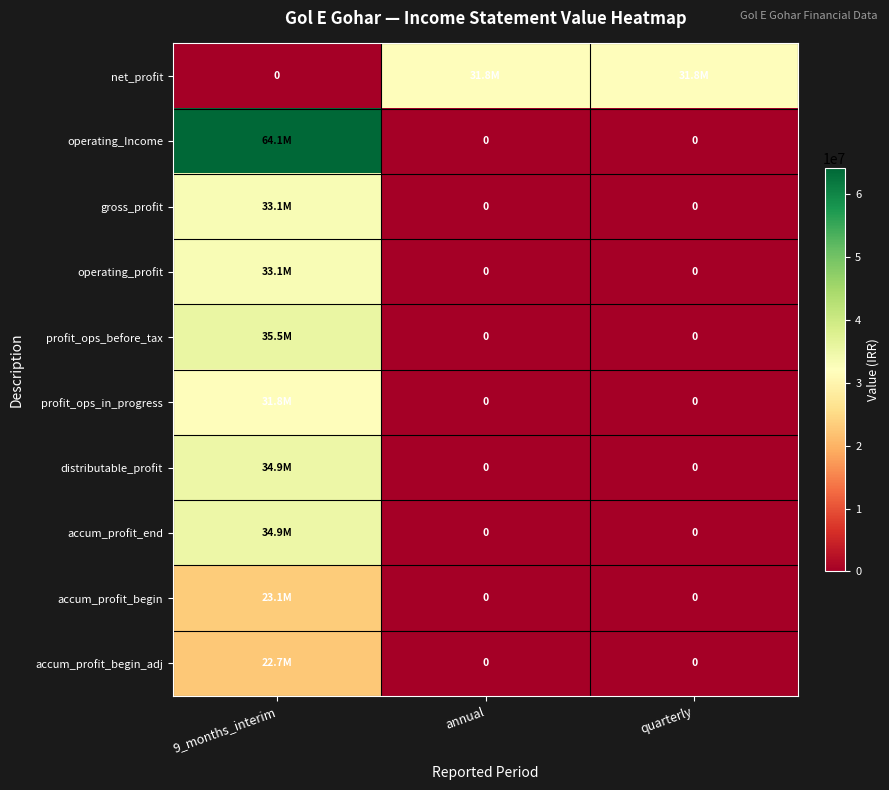

What is the sum of all accum_profit_end values?

34949368